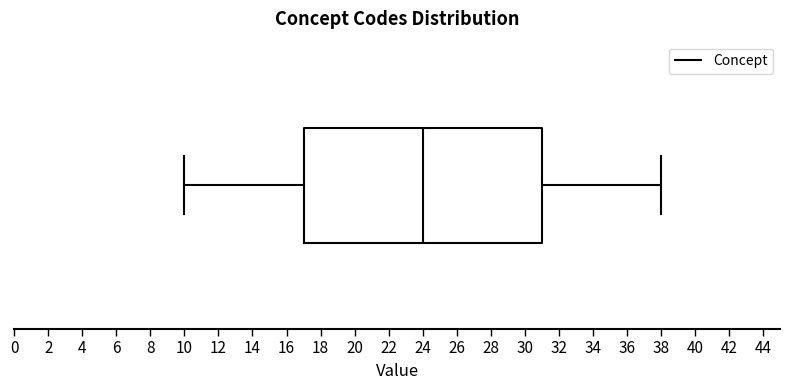

Transcribe this box plot: give where the median line is, the range the box spans, and where the two whiskers end, as read against the x-axis. The values are not printed on the chart, so give them approximately, as read against the axis.

median 24, box 17 to 31, whiskers 10 to 38